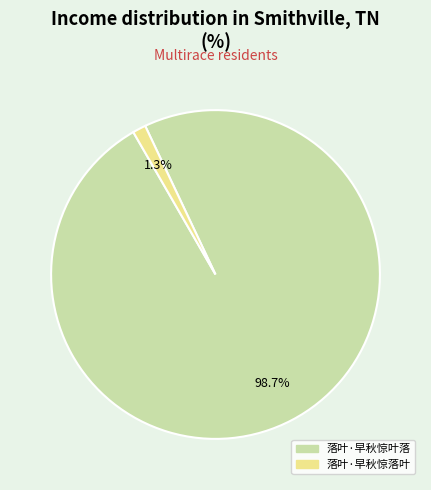

How many segments does this pie chart have?

2